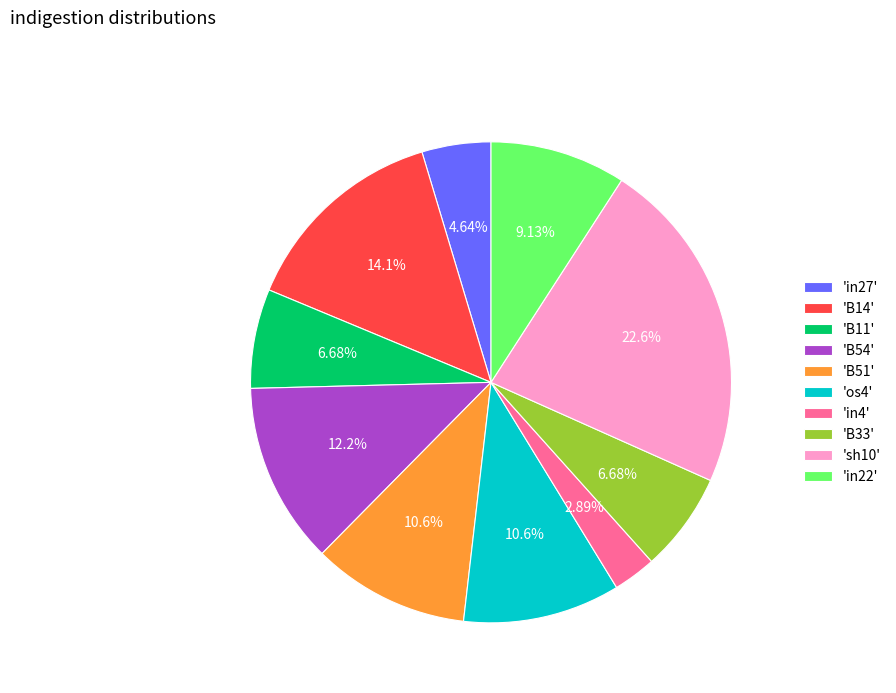

Combined, do 'B14' and 'in4' account for over 50%?

No